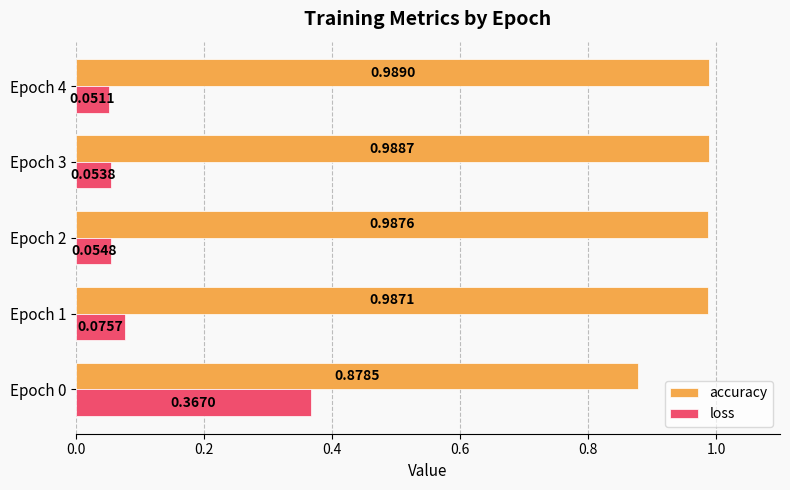

Between Epoch 0 and Epoch 2, which series saw the biggest shift?

loss